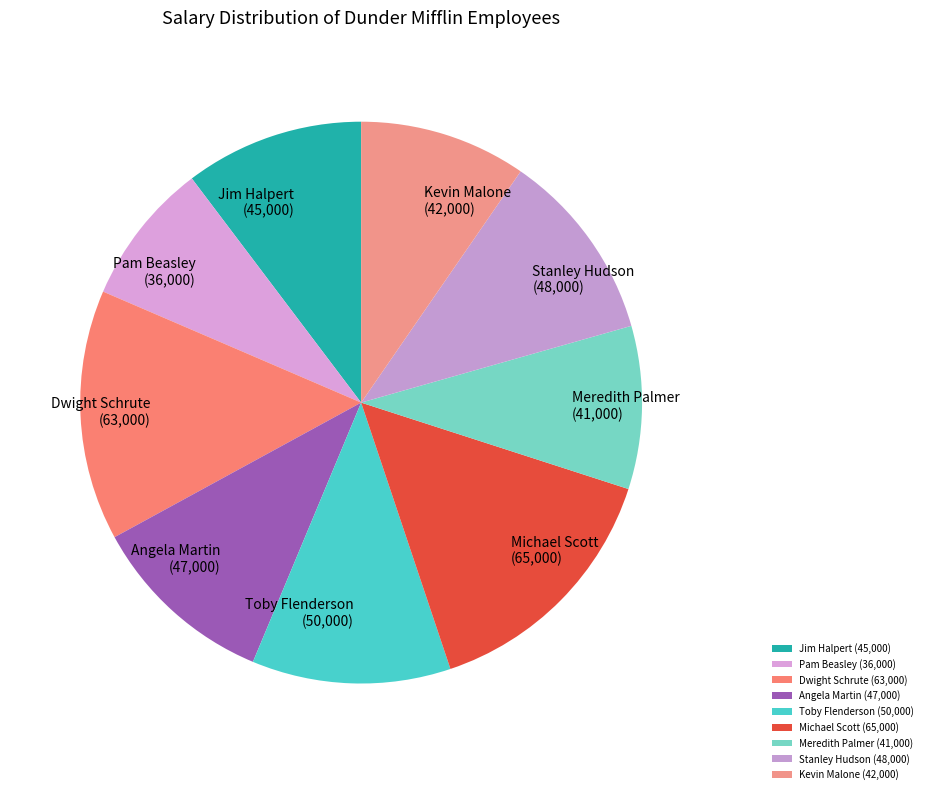

Combined, do Jim Halpert (45,000) and Stanley Hudson (48,000) account for over 50%?

No